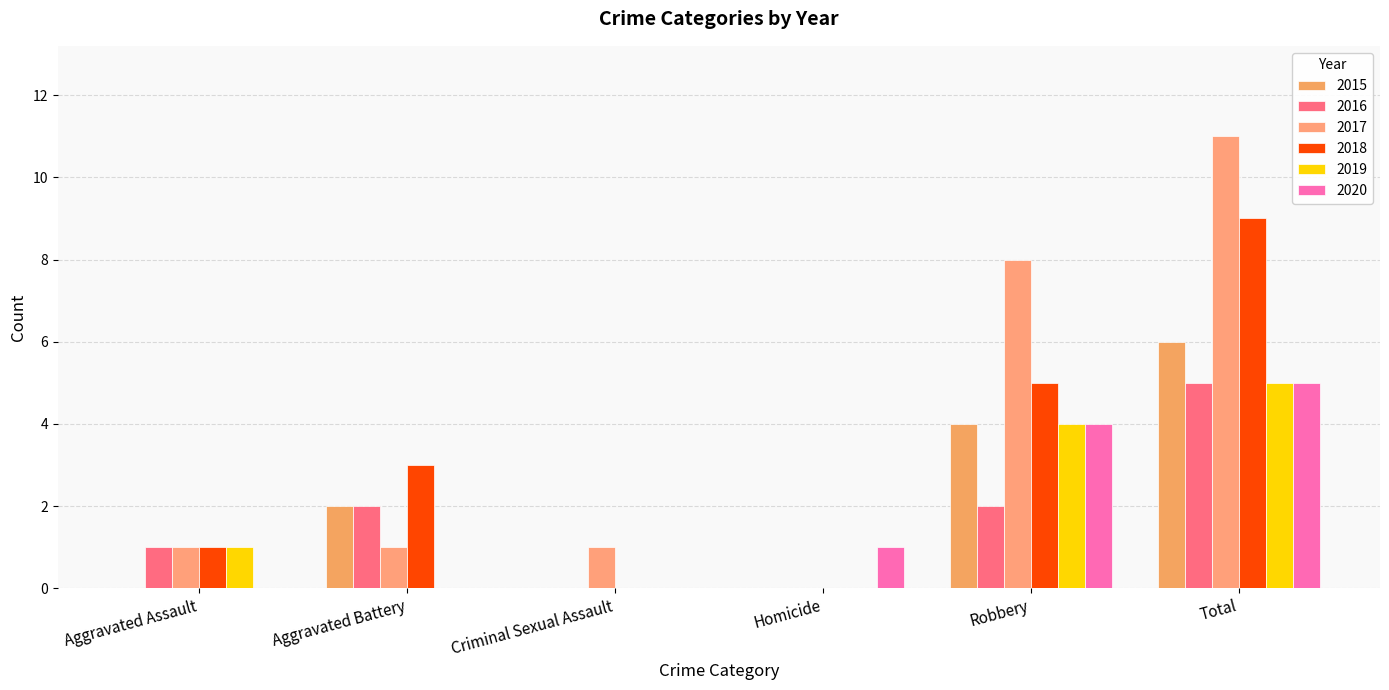

How many series are shown in this chart?

6